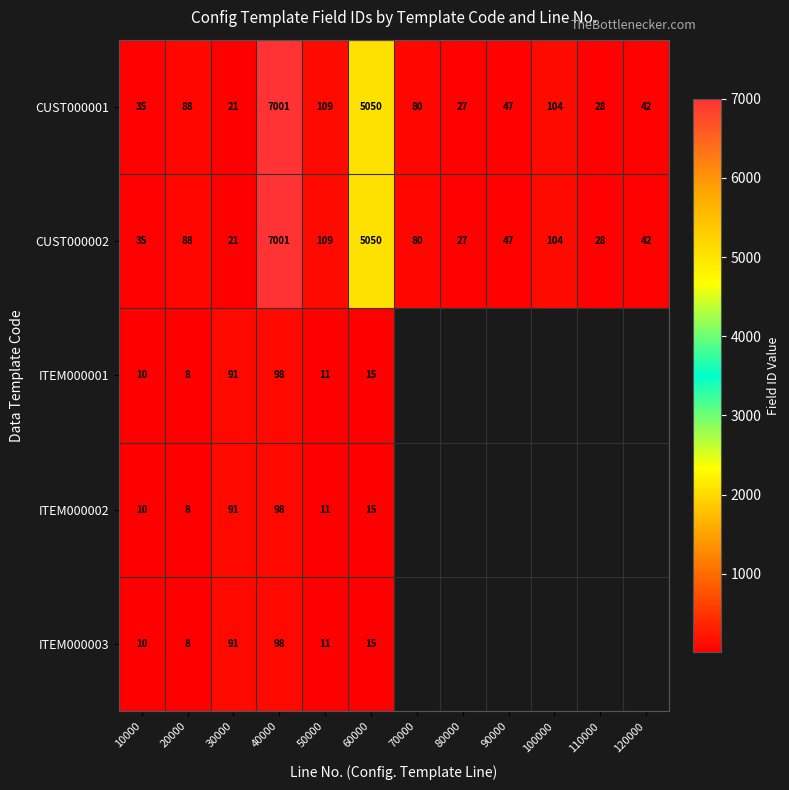

What is the spread (max minus min) of values at 30000?

70